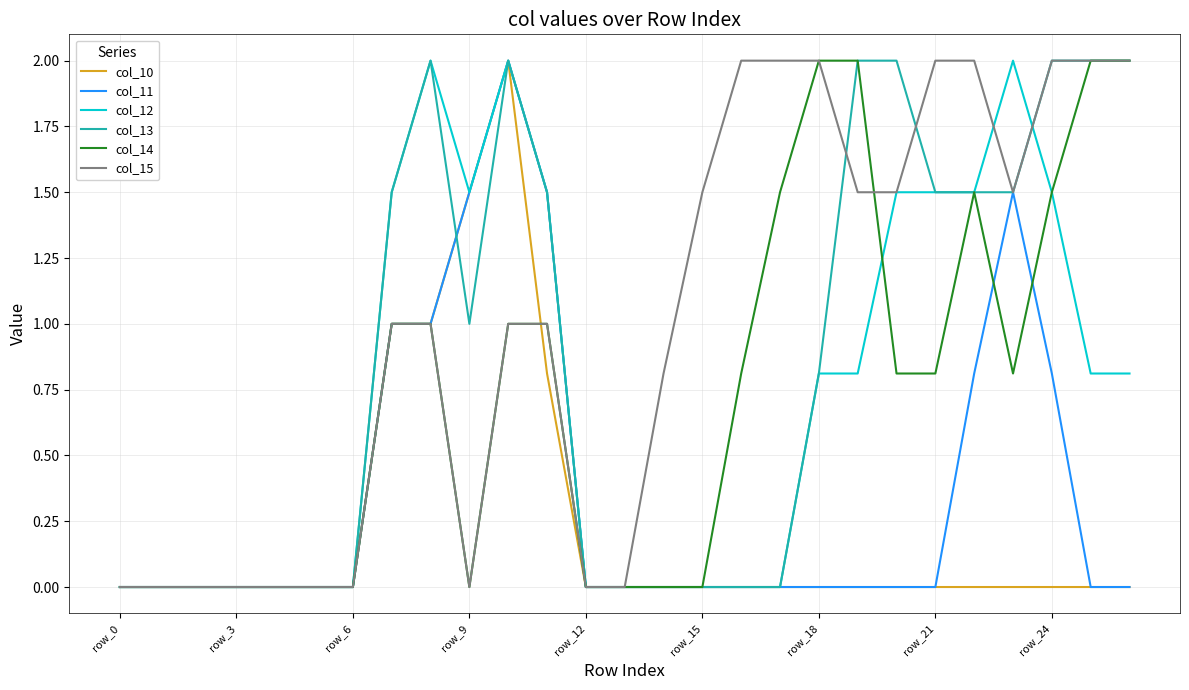

Does the chart display data point markers on the line(s)?

No